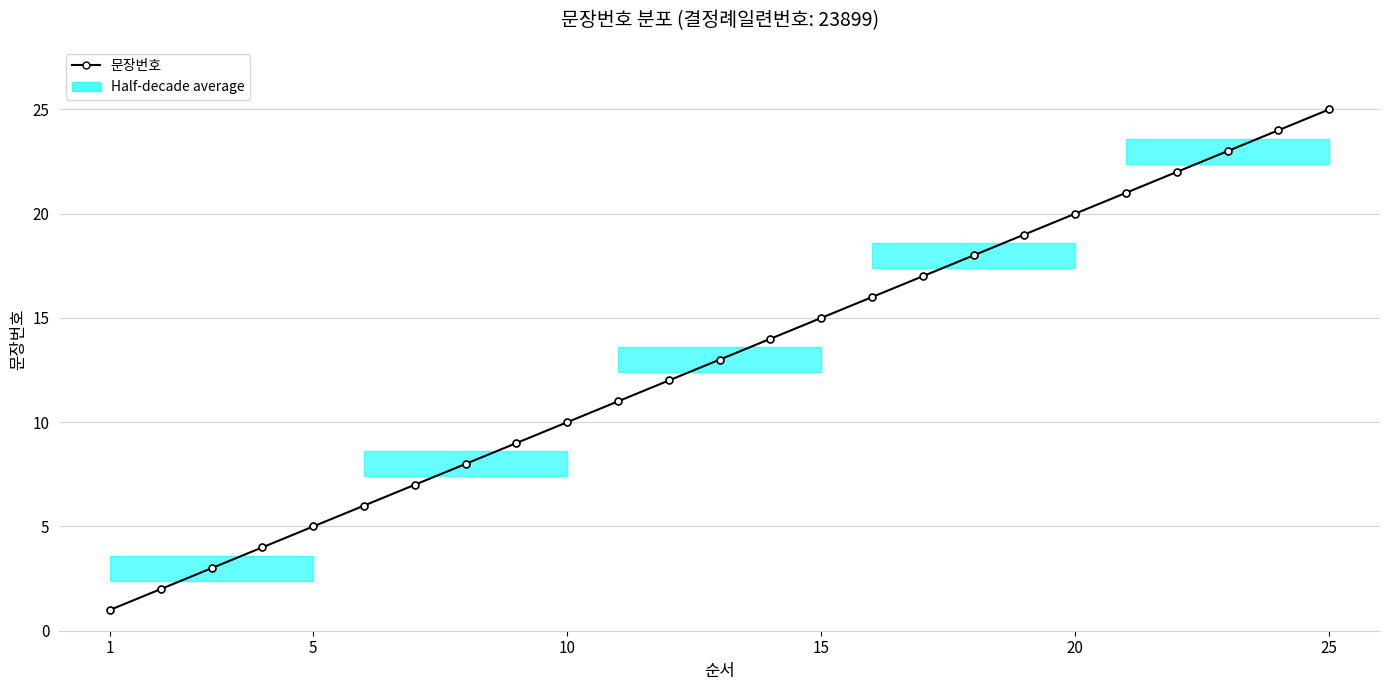

Does the chart display data point markers on the line(s)?

Yes